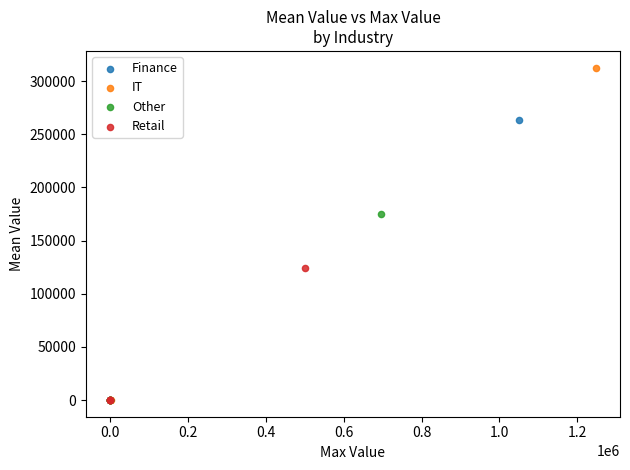

What are all the series names shown in the legend?

Finance, IT, Other, Retail